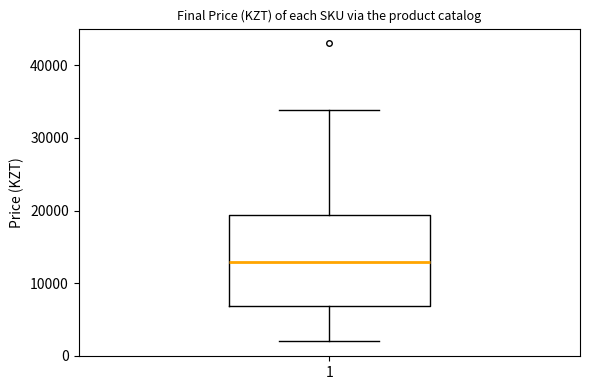

Where does the upper whisker of the box at x = 1 end on the y-axis? The values are not printed on the chart, so give them approximately, as read against the axis.

34000